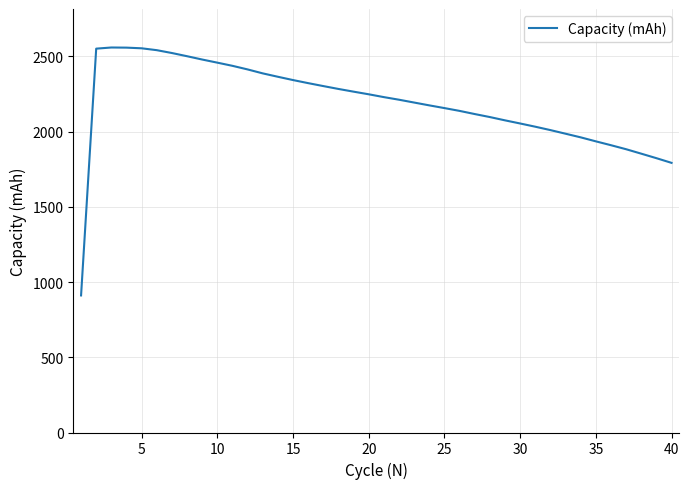

What is the difference between the maximum and minimum values?

1648.4